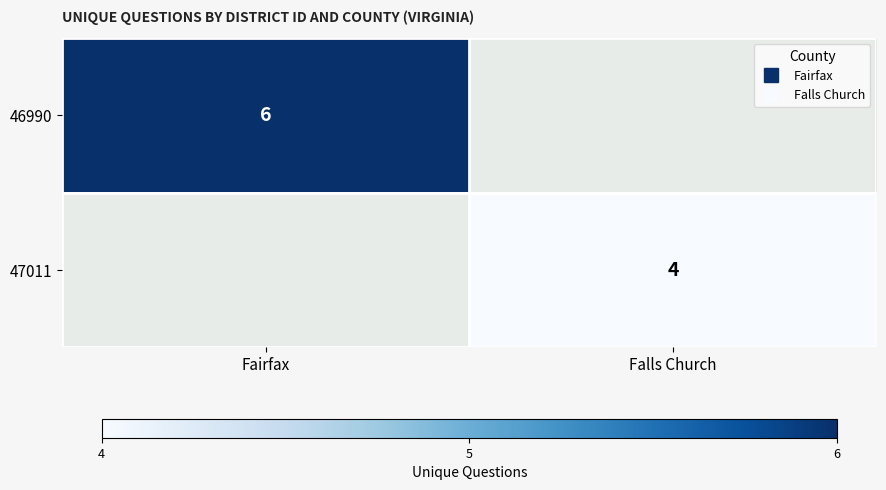

Where is 46990 nearest to the value 6?

Fairfax